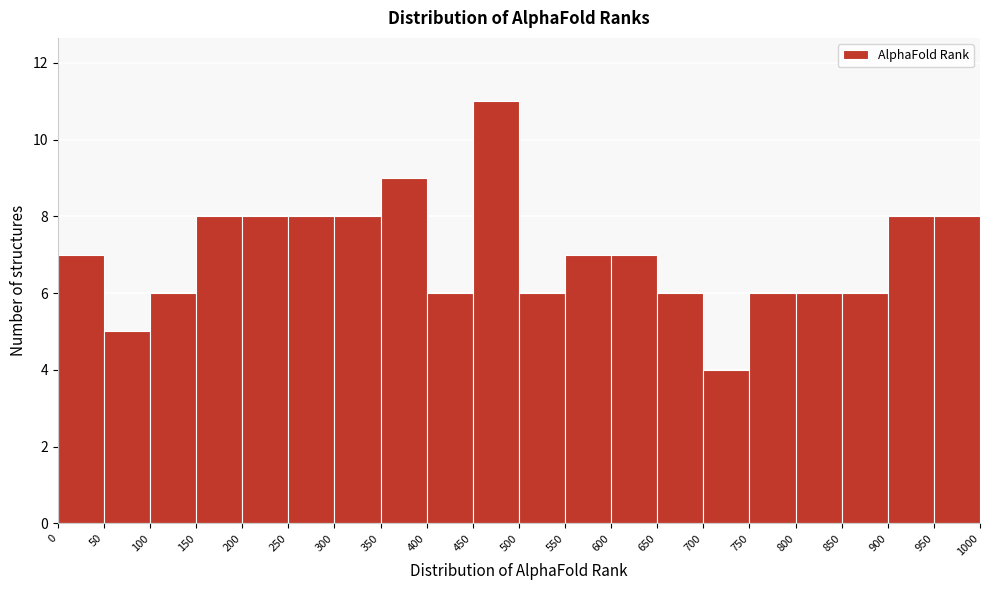

Reading left to right, list every bar in this chart as the range it spans on the x-axis followed by its height. The values are not printed on the chart, so give them approximately, as read against the axis.

0 to 50: 7
50 to 100: 5
100 to 150: 6
150 to 200: 8
200 to 250: 8
250 to 300: 8
300 to 350: 8
350 to 400: 9
400 to 450: 6
450 to 500: 11
500 to 550: 6
550 to 600: 7
600 to 650: 7
650 to 700: 6
700 to 750: 4
750 to 800: 6
800 to 850: 6
850 to 900: 6
900 to 950: 8
950 to 1000: 8